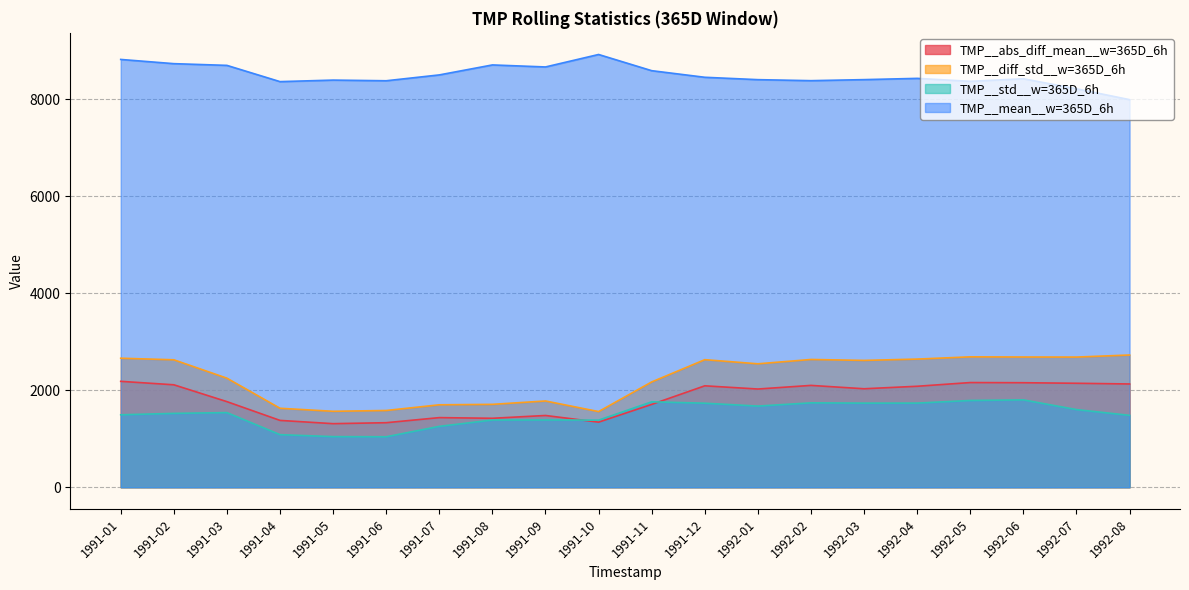

Is it true that TMP__diff_std__w=365D_6h equals 3622.2 at 1992-07?

False